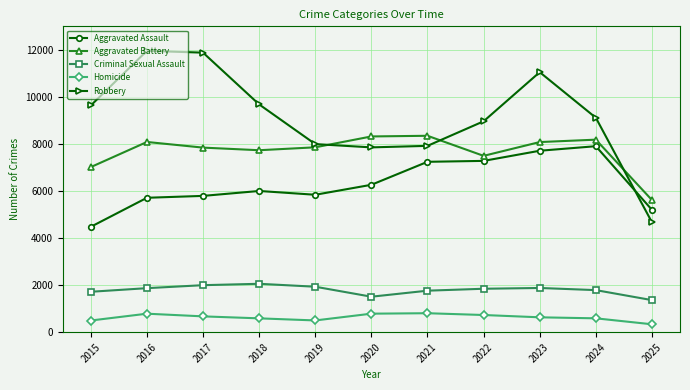

In Aggravated Assault, how many points are lower than both neighbors (excluding endpoints)?

1